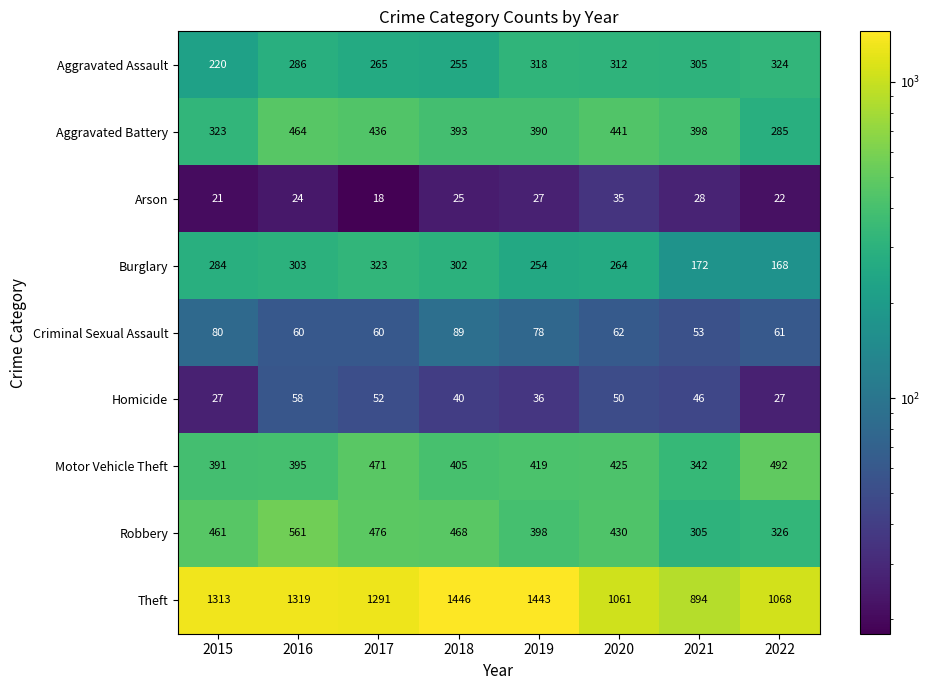

How many data points in Homicide are less than 46?

4